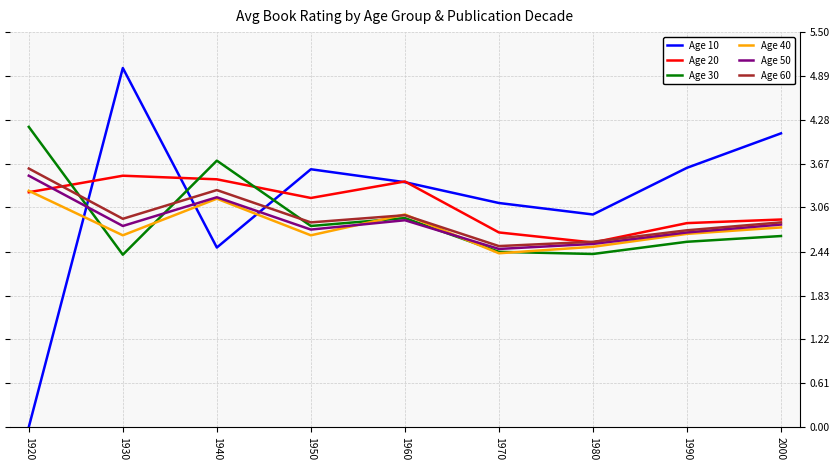

What is the difference between the highest and lowest values at 1950?

0.9